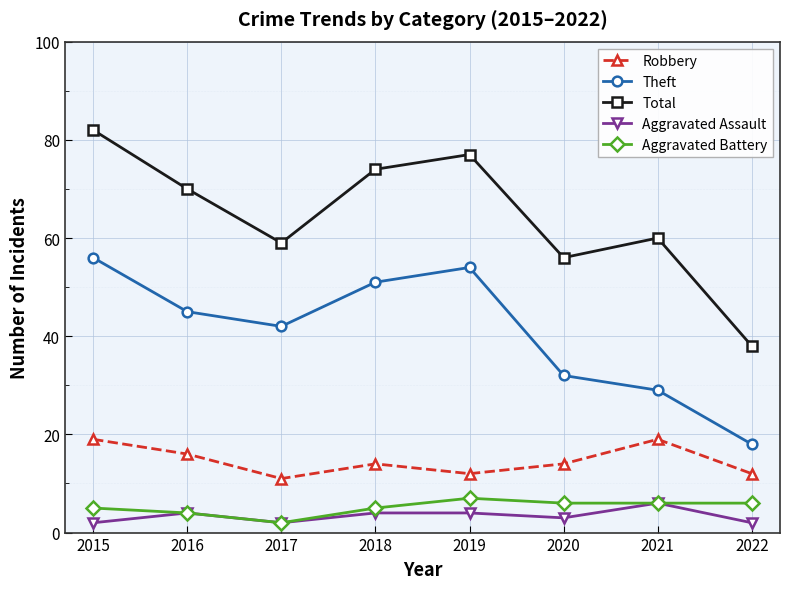

What value does the Aggravated Assault series have at 2016?

4